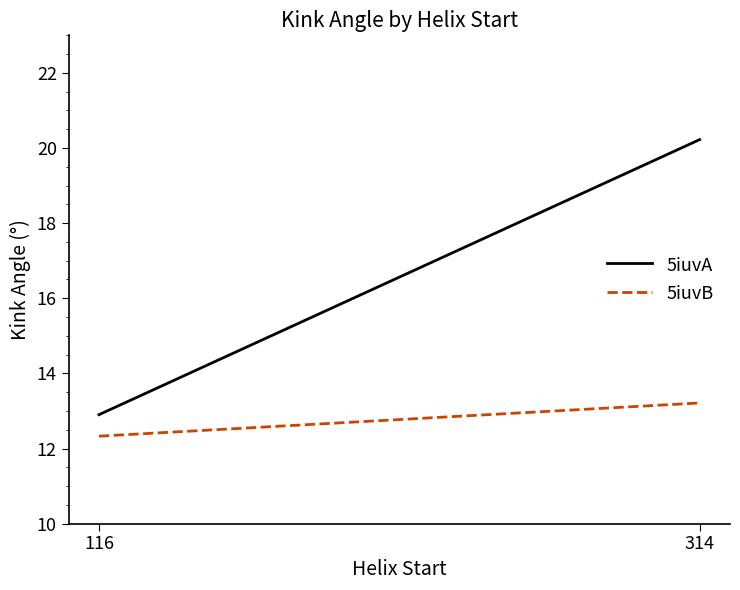

Reading right to left, what are all the values shown in this chart?

5iuvA: 314=20.2	116=12.9
5iuvB: 314=13.2	116=12.3